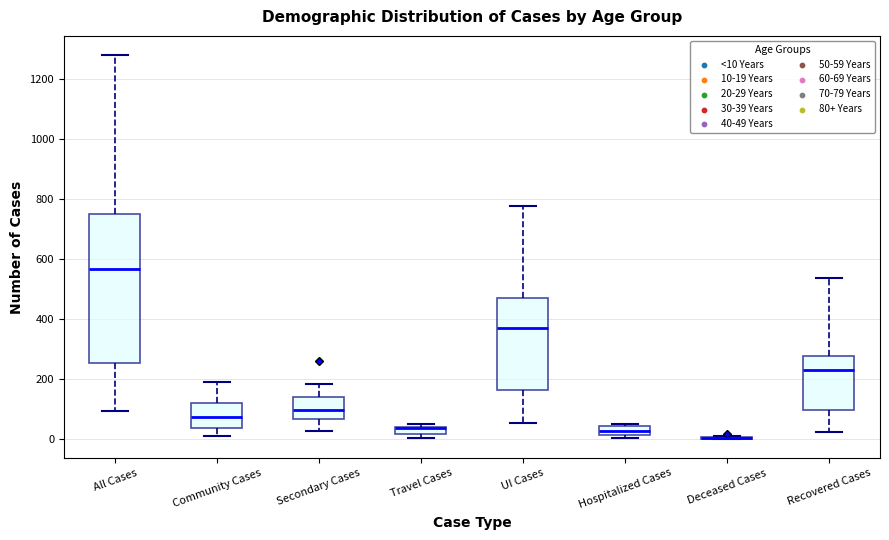

Which box is the tallest, from its lower edge to its upper edge?

All Cases